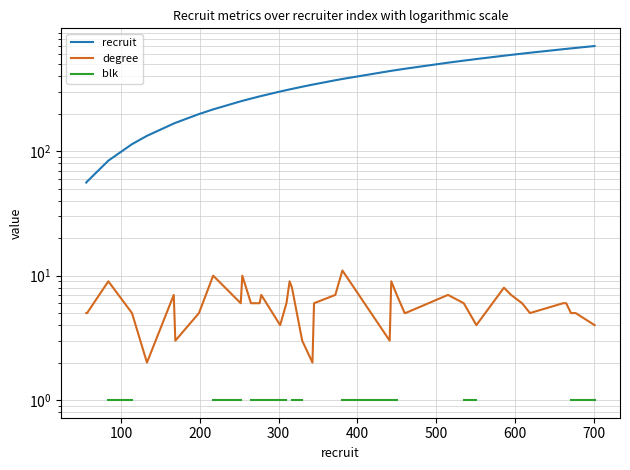

Which series has the largest total across all categories?

recruit